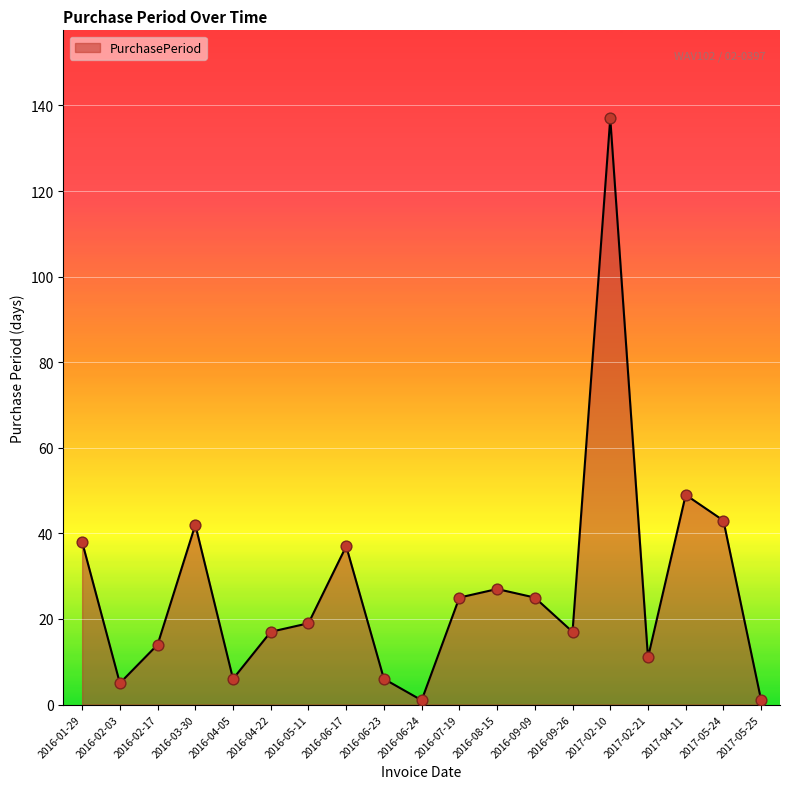

Approximately how many times larger is the value at 2016-07-19 compared to 2016-01-29?

0.7